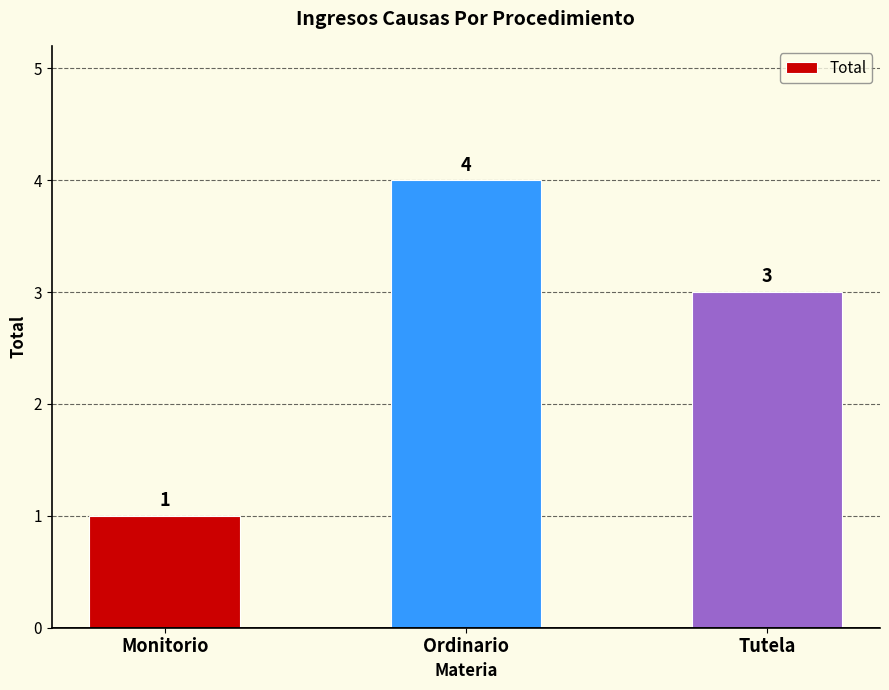

At which category does the chart reach its peak across all series?

Ordinario